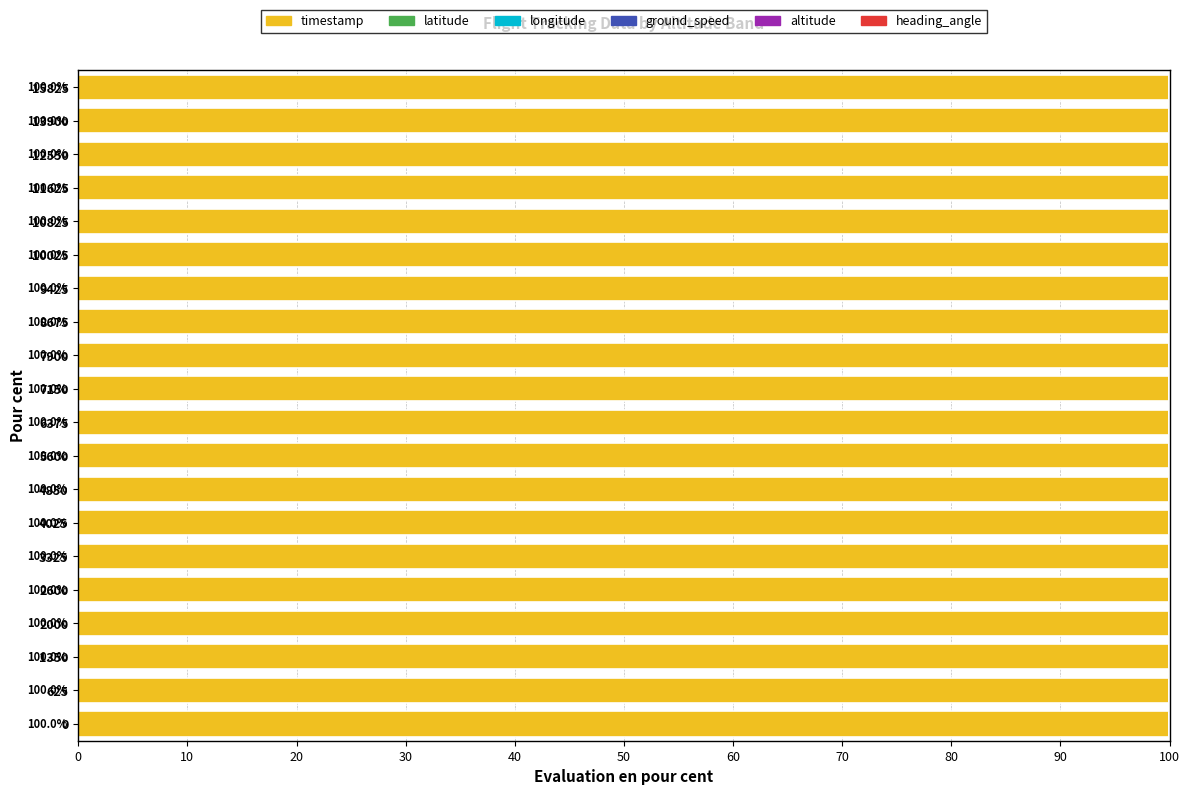

What is the sum of all timestamp values?

2000.0